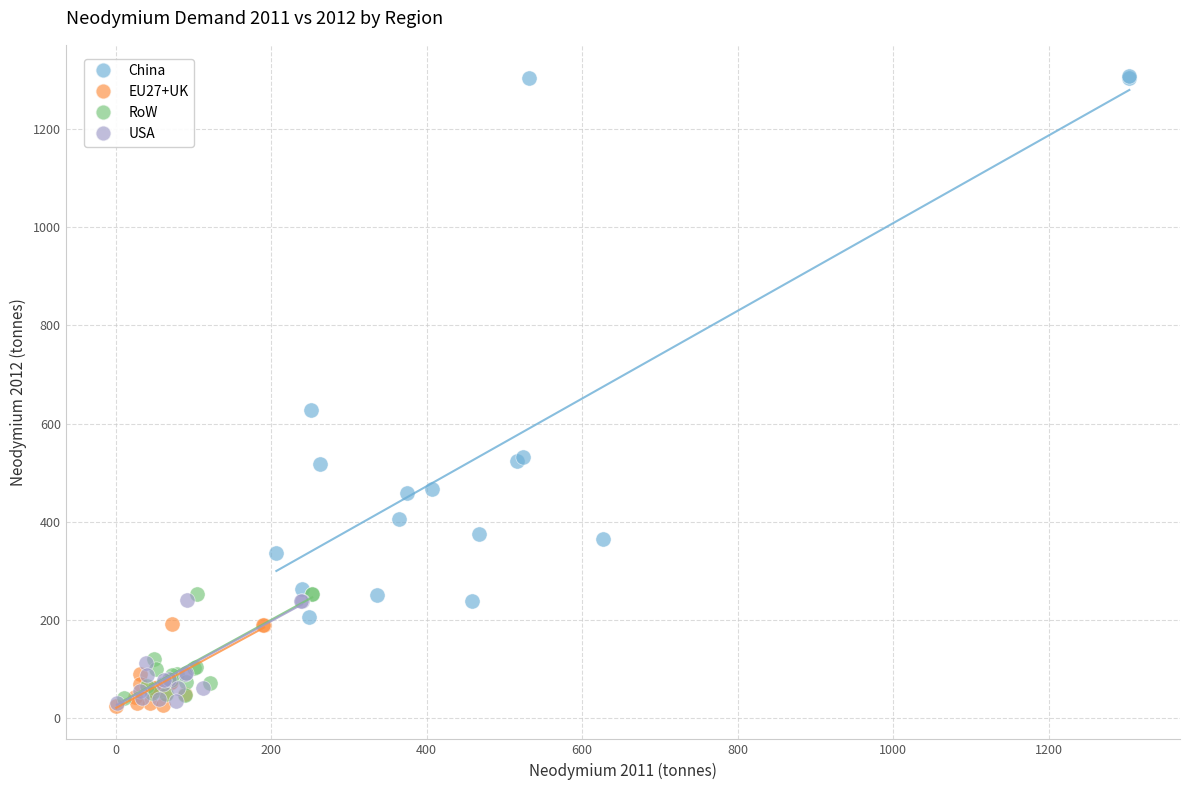

Which series has the widest spread of Y values?

China